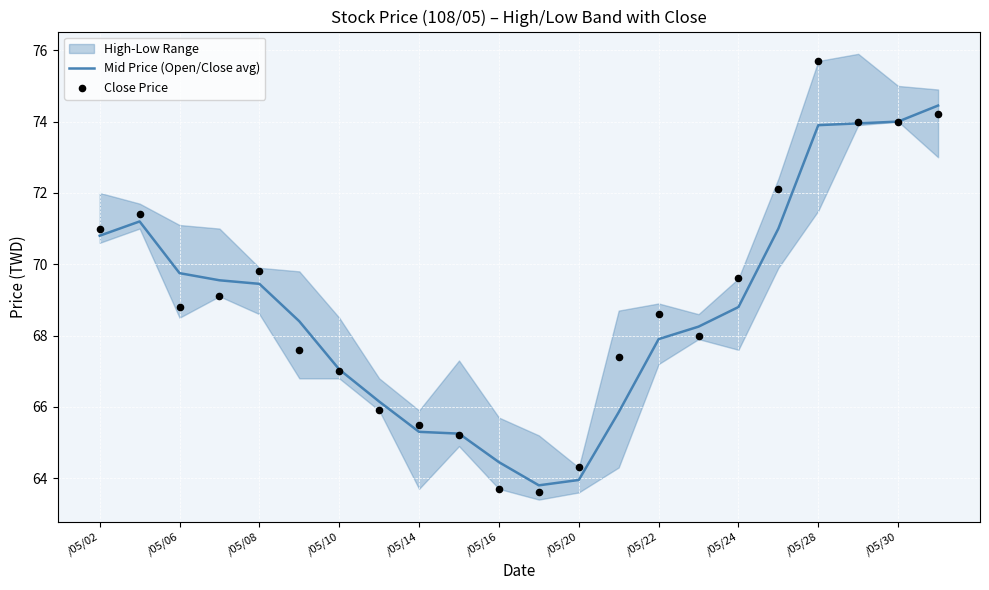

What is the minimum value for Mid Price (Open/Close avg)?

63.8